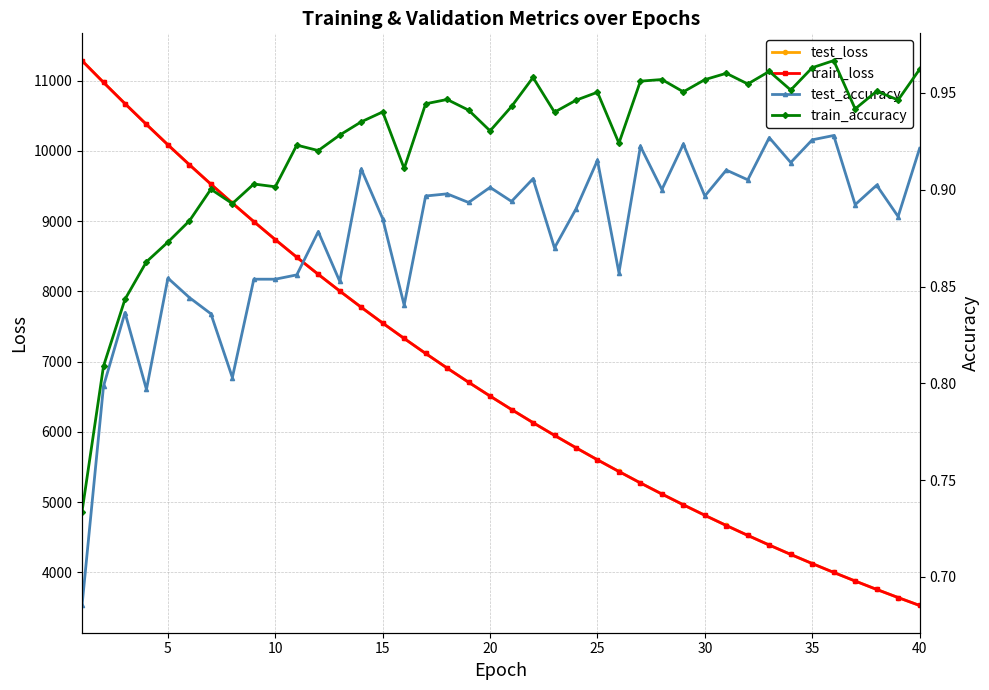

Read the train_loss value at 35.

4124.9